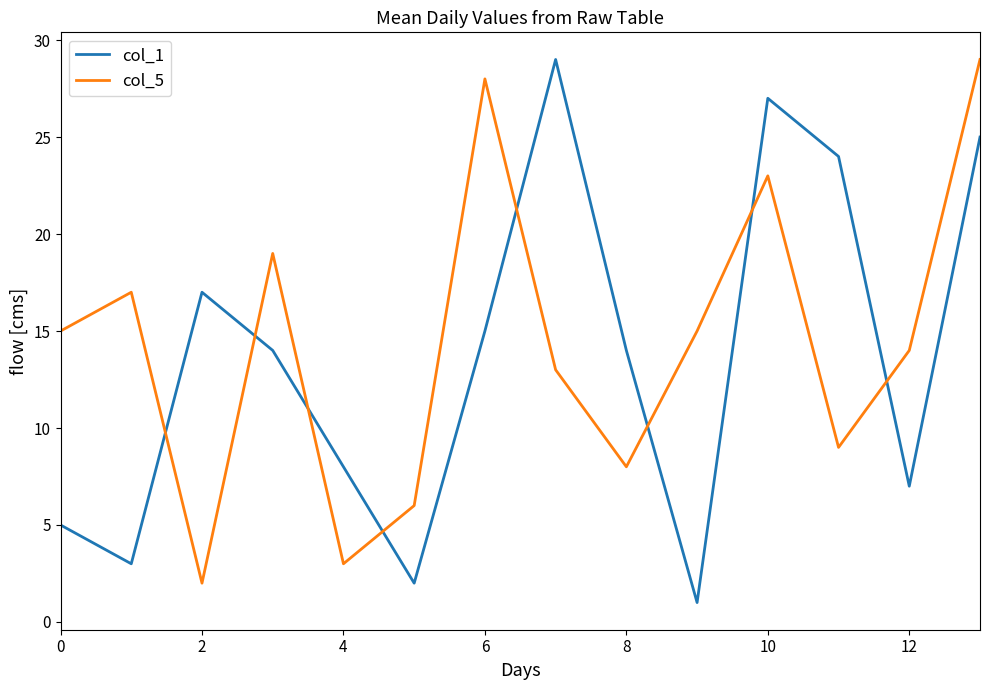

After their last crossing, which series has the higher values: col_1 or col_5?

col_5